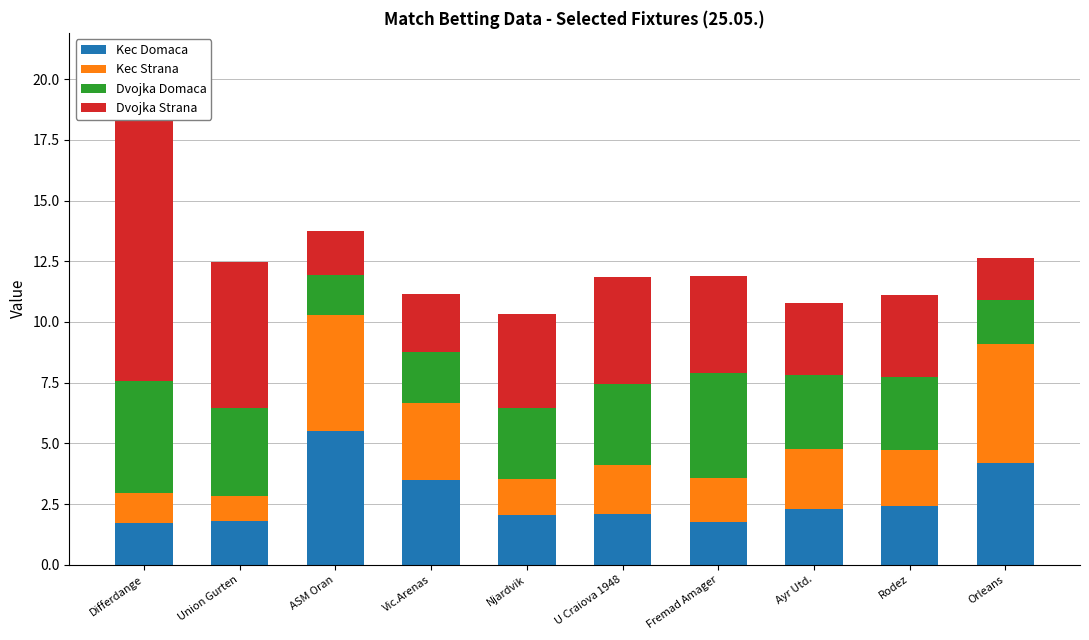

What are all the series names shown in the legend?

Kec Domaca, Kec Strana, Dvojka Domaca, Dvojka Strana